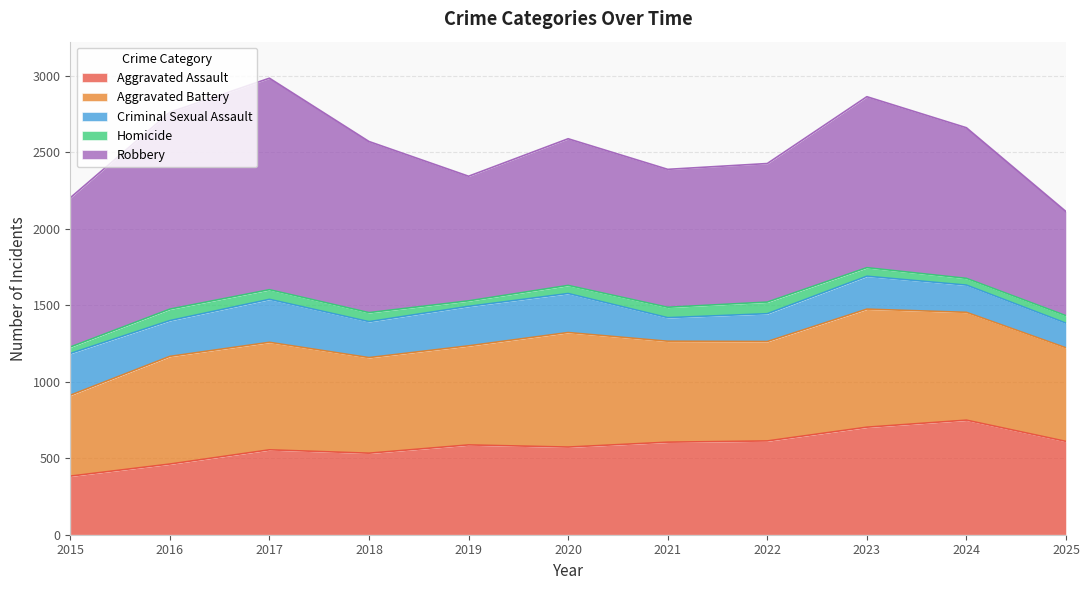

Which category has the lowest value in the Aggravated Assault series?

2015